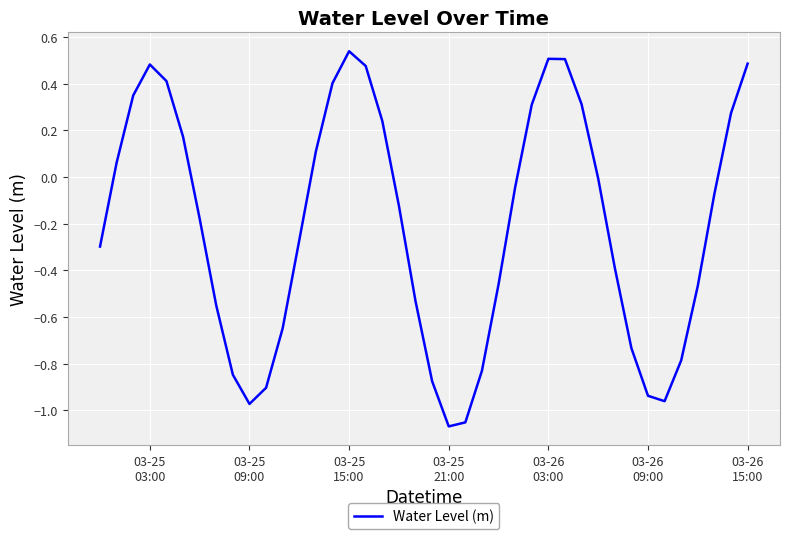

What is the difference between the maximum and minimum values?

1.6